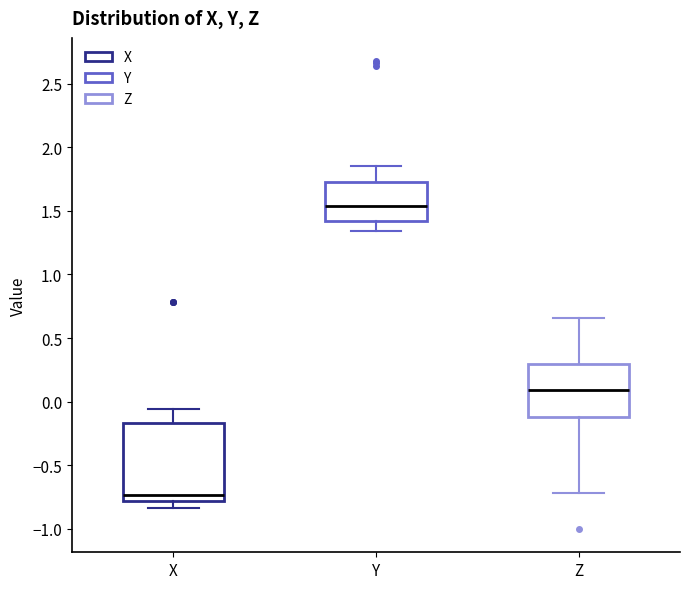

Reading left to right, read every box against the y-axis: the position of its median line, the range the box covers, and the ends of its whiskers. The values are not printed on the chart, so give them approximately, as read against the axis.

X: median -0.75, box -0.80 to -0.15, whiskers -0.85 to -0.05
Y: median 1.55, box 1.40 to 1.70, whiskers 1.35 to 1.85
Z: median 0.10, box -0.10 to 0.30, whiskers -0.70 to 0.65